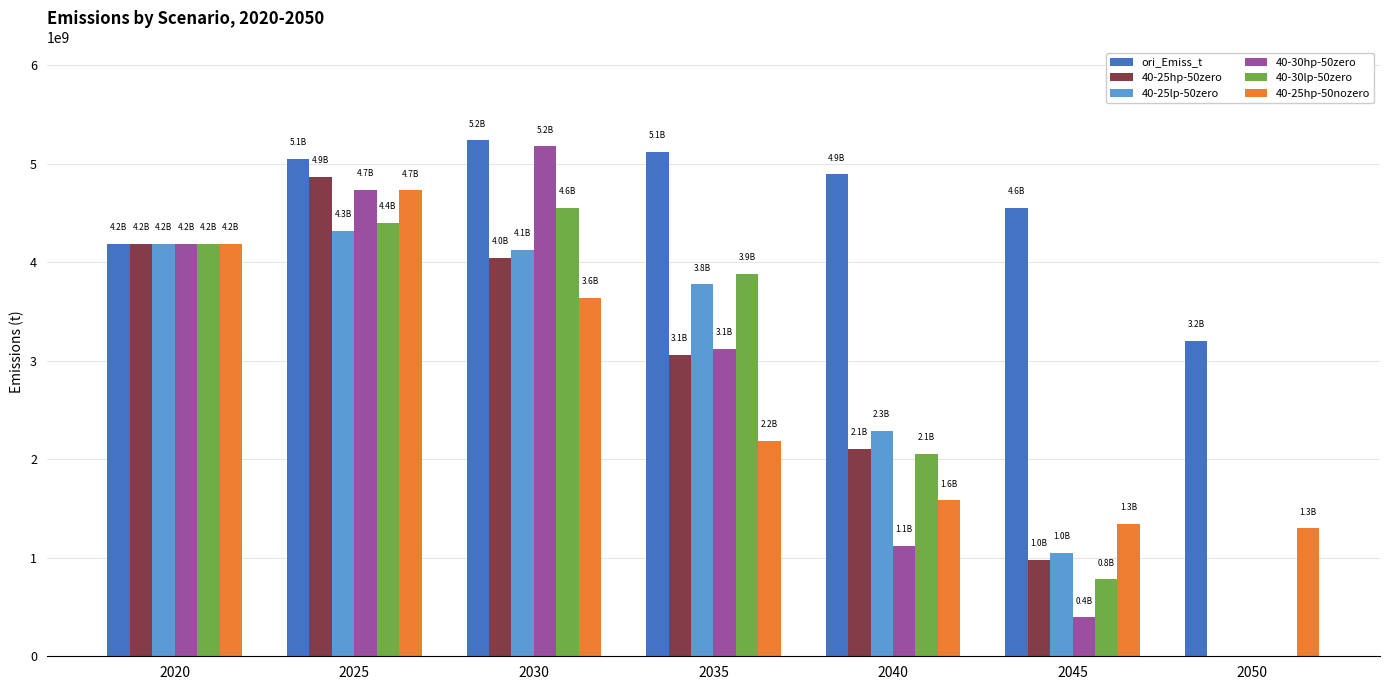

What is the average value of the 40-25lp-50zero series?

2821829933.2